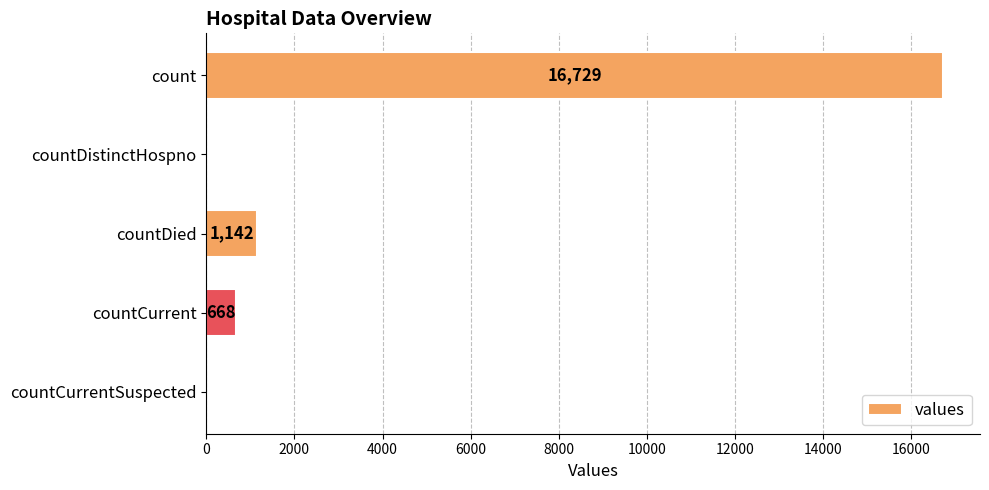

What is the change in value from count to countDistinctHospno?

-16729